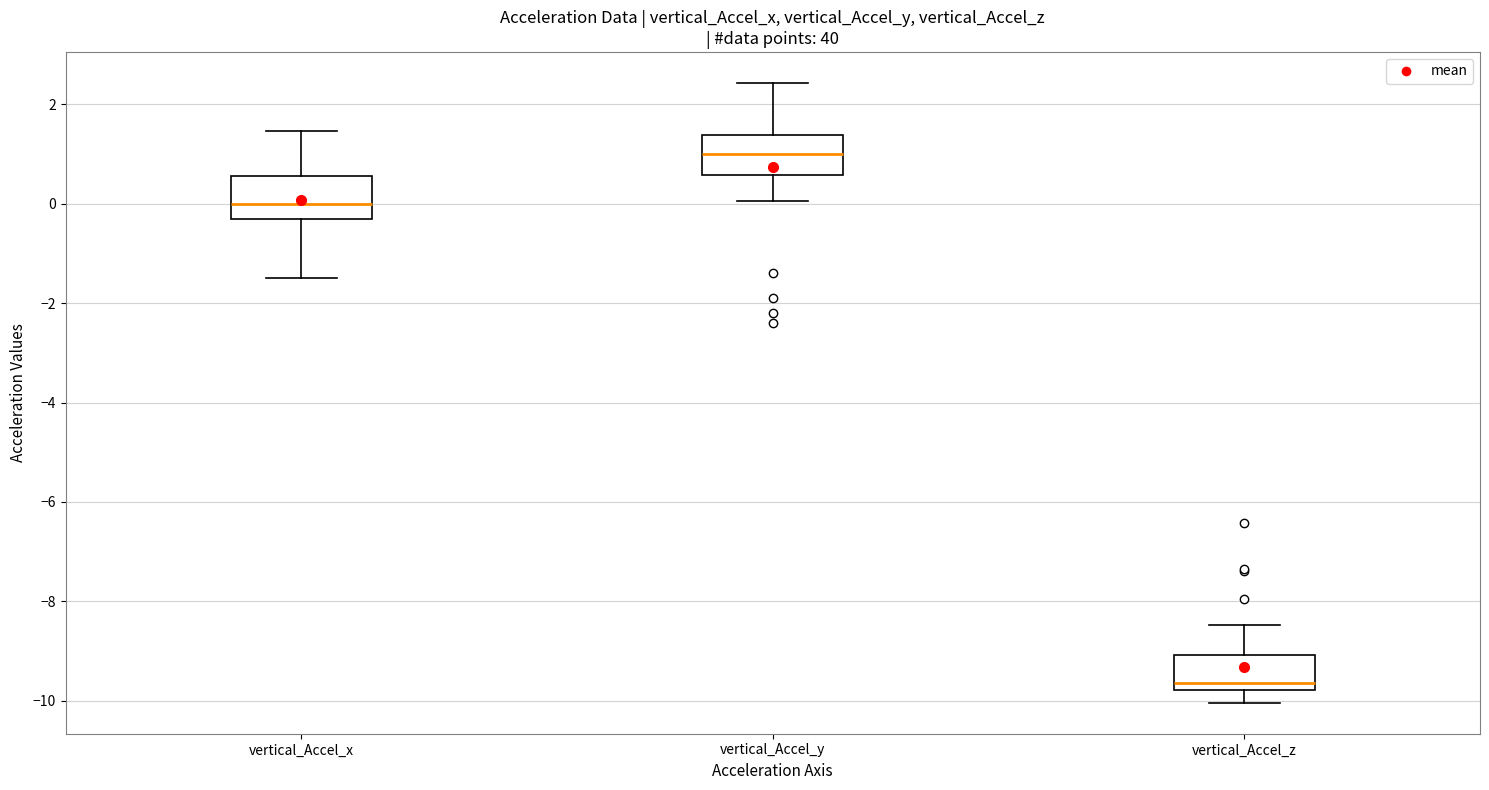

Reading left to right, read every box against the y-axis: the position of its median line, the range the box covers, and the ends of its whiskers. The values are not printed on the chart, so give them approximately, as read against the axis.

vertical_Accel_x: median 0.0, box -0.4 to 0.6, whiskers -1.4 to 1.4
vertical_Accel_y: median 1.0, box 0.6 to 1.4, whiskers 0.0 to 2.4
vertical_Accel_z: median -9.6, box -9.8 to -9.0, whiskers -10.0 to -8.4